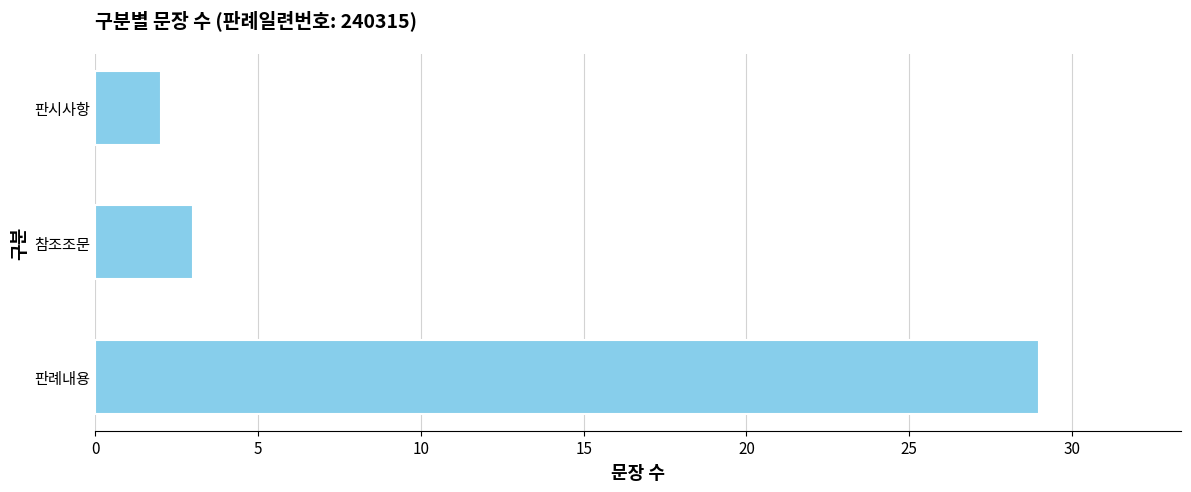

Reading bottom to top, what are all the values shown in this chart?

29	3	2